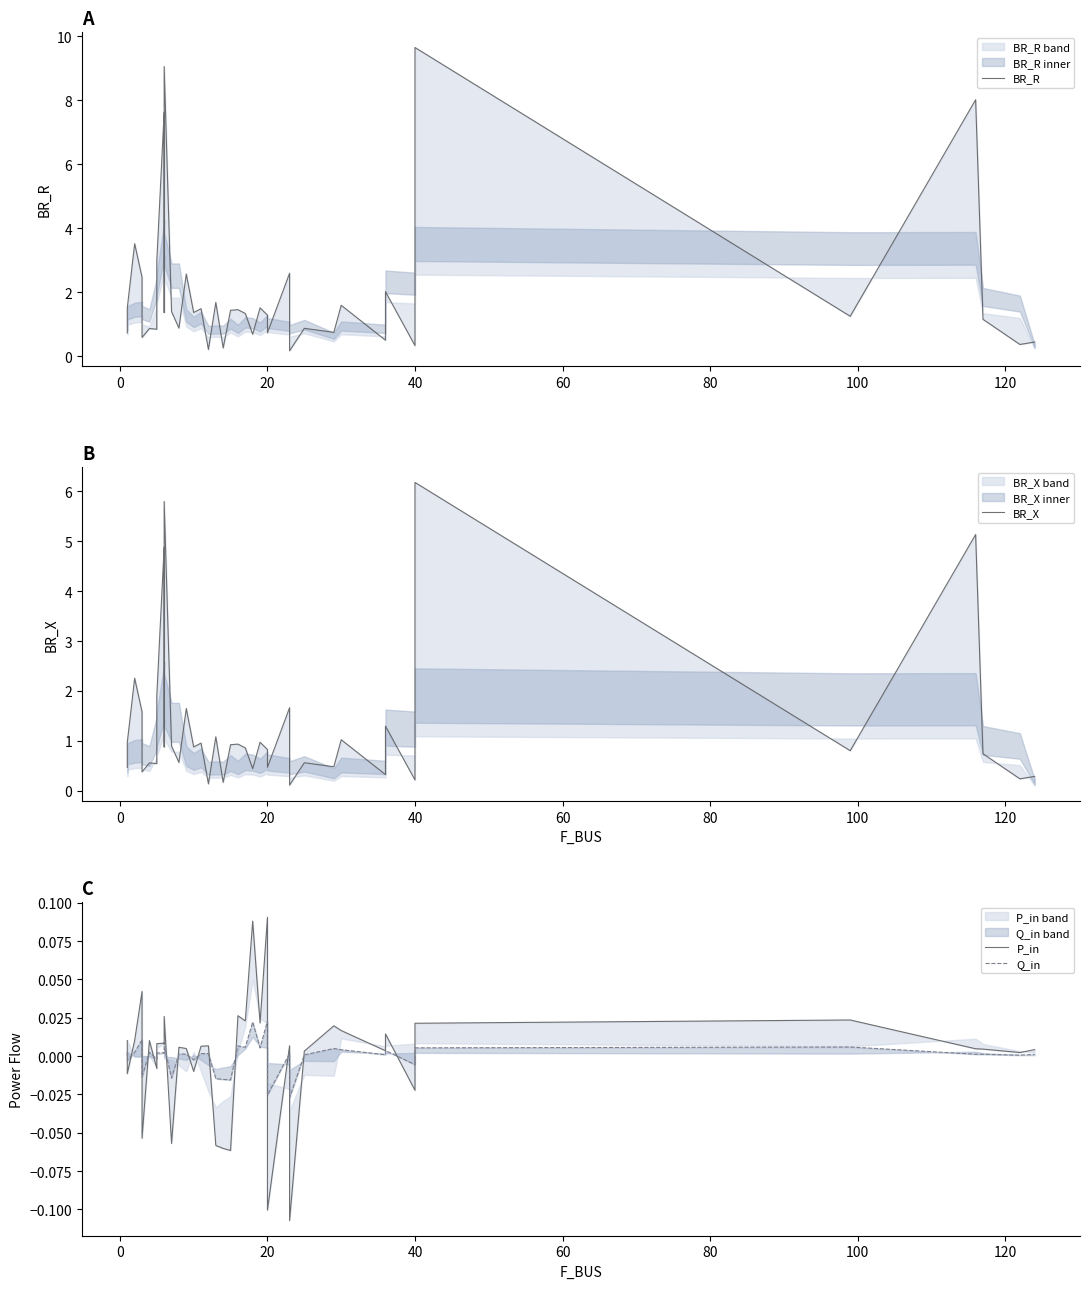

What is the difference between the second highest and second lowest values in the BR_R series?

8.8